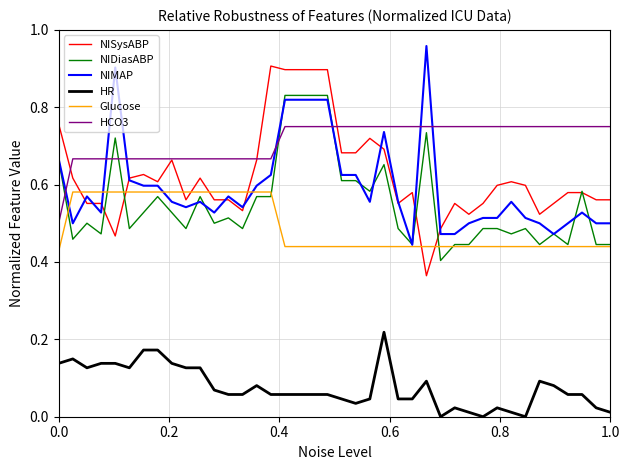

Rank the series by their maximum value, from lowest to highest.

HR, Glucose, HCO3, NIDiasABP, NISysABP, NIMAP